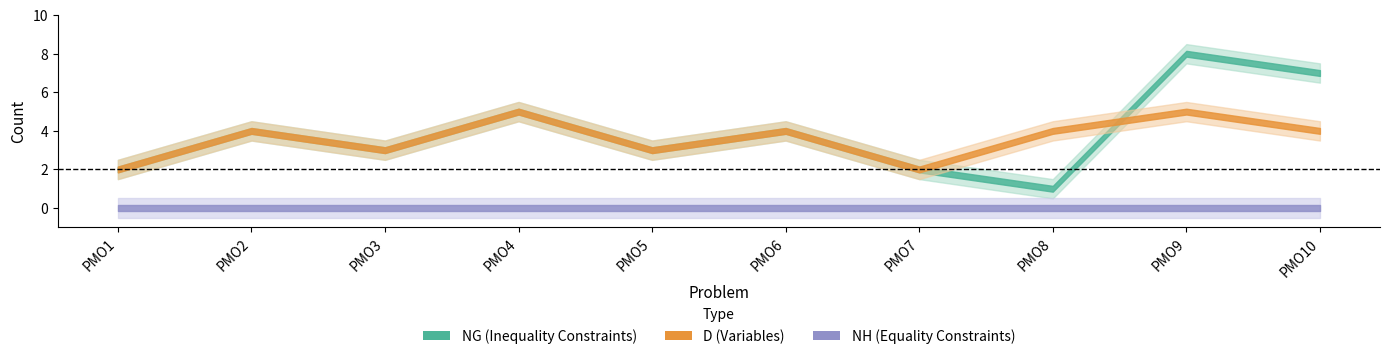

How many D values are between 3 and 4?

6